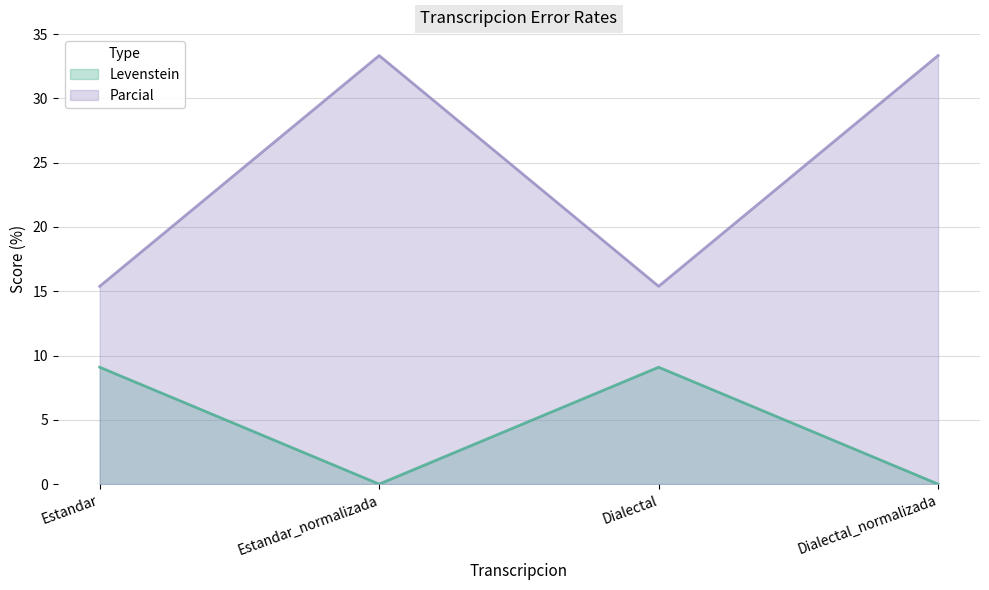

Read the Levenstein value at Estandar.

9.1